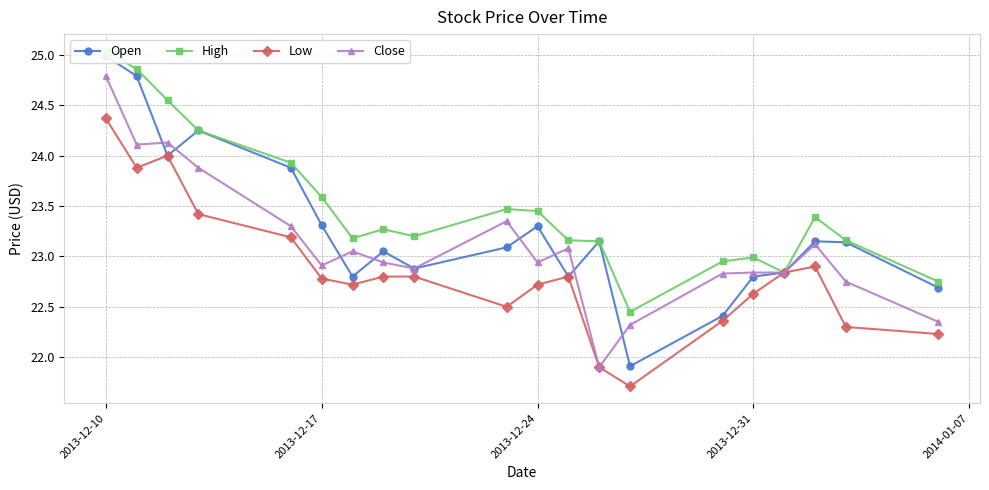

At how many categories does at least one series exceed 21?

20